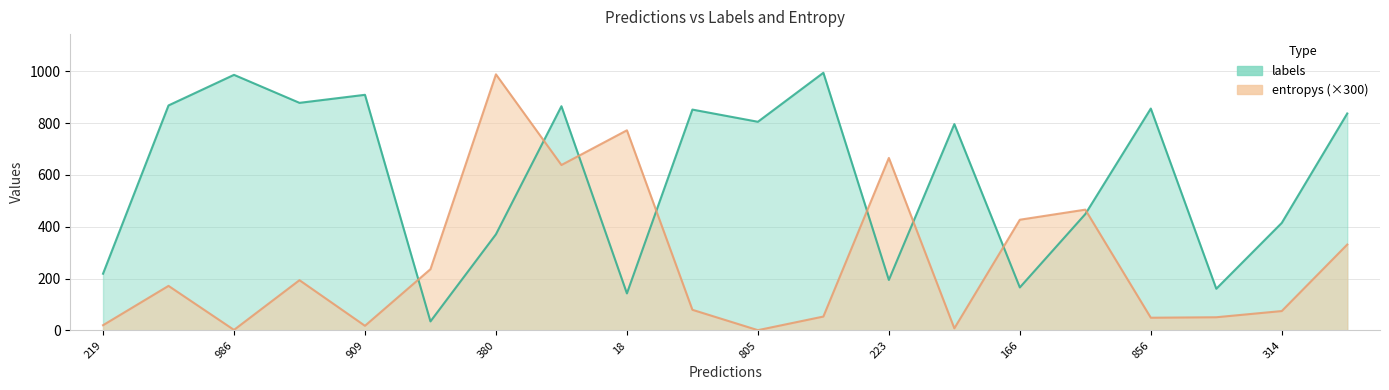

What is the sum of the entropys values at 18 and 314?

847.1